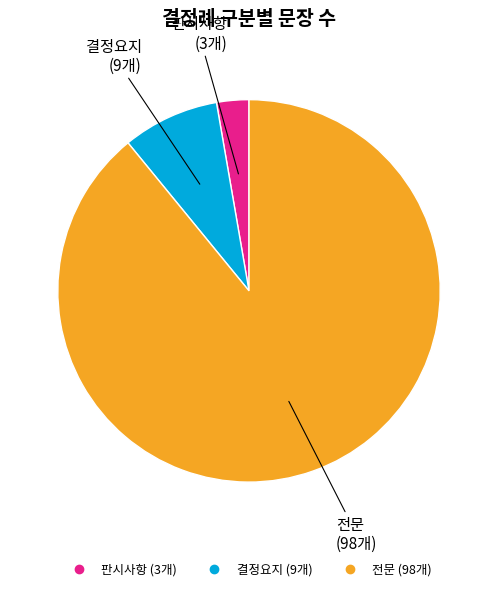

Does 결정요지 account for over 50% of the chart?

No